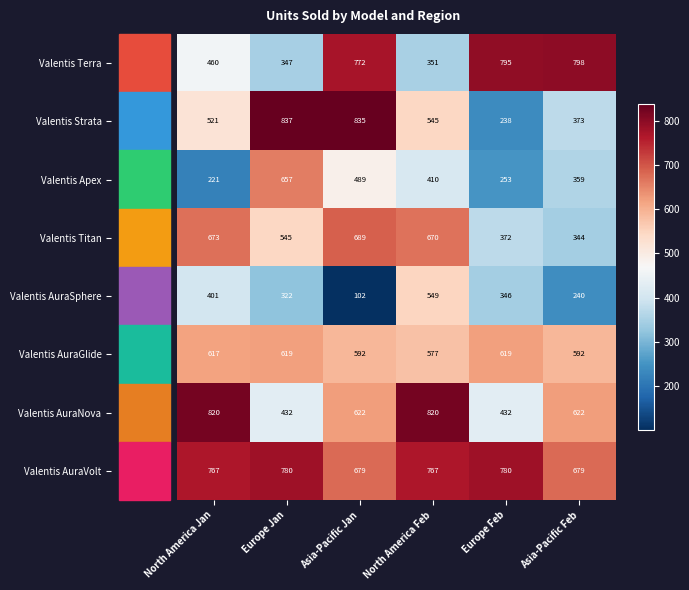

Between North America Feb and Europe Feb, which series saw the biggest shift?

Valentis Terra